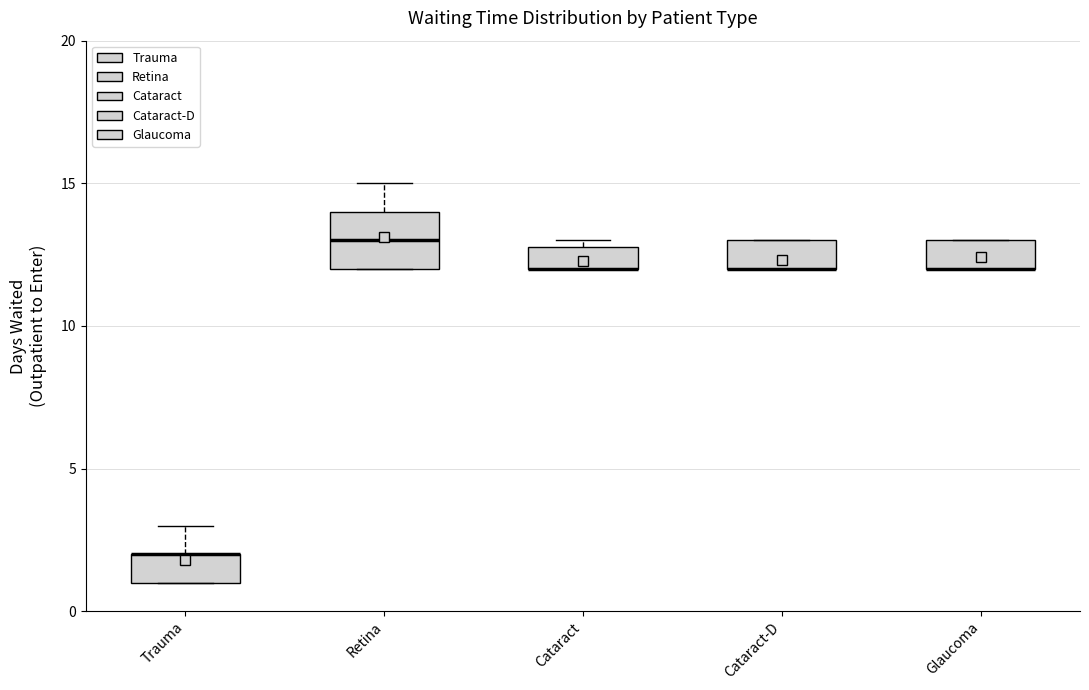

Reading left to right, transcribe this box plot: for each box, give where its median line is, the range the box spans, and where its two whiskers end, as read against the y-axis. The values are not printed on the chart, so give them approximately, as read against the axis.

Trauma: median 2 (drawn on the box's upper edge), box 1 to 2, whiskers 1 to 3
Retina: median 13, box 12 to 14, whiskers 12 to 15
Cataract: median 12 (drawn on the box's lower edge), box 12 to 13, whiskers 12 to 13 (just above the box's upper edge)
Cataract-D: median 12 (drawn on the box's lower edge), box 12 to 13, whiskers 12 to 13
Glaucoma: median 12 (drawn on the box's lower edge), box 12 to 13, whiskers 12 to 13